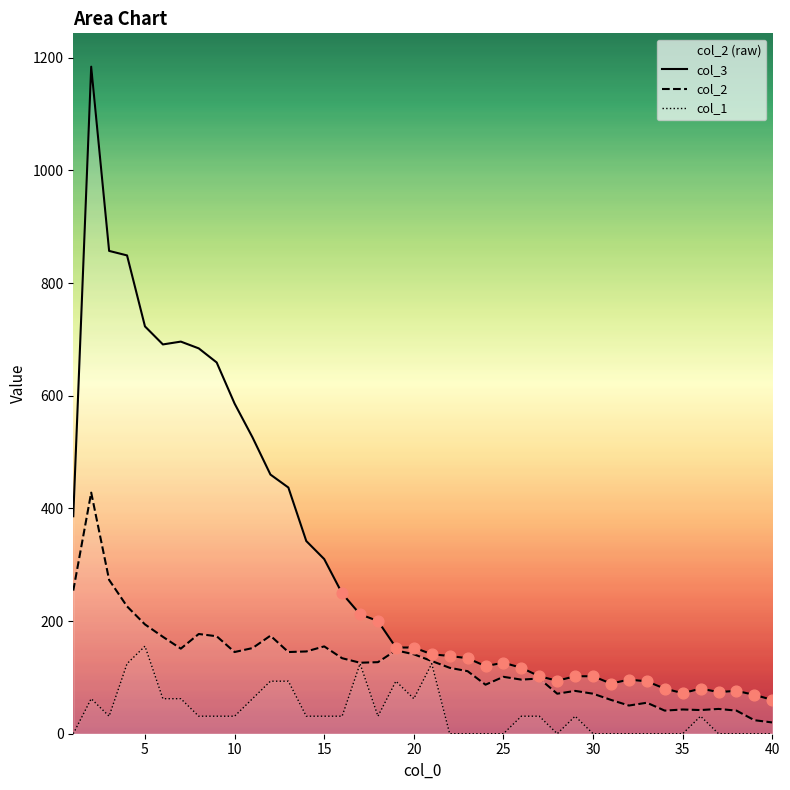

At how many categories does at least one series exceed 504?

10